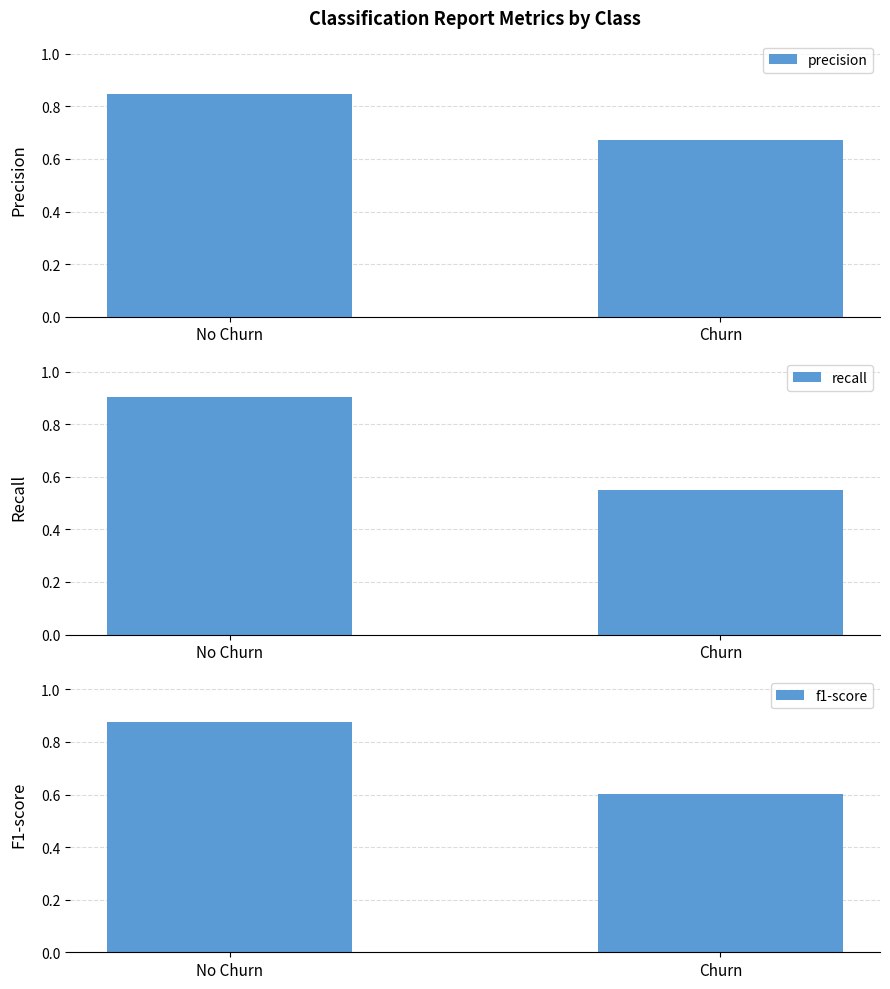

Reading left to right, transcribe all the data shown in this chart.

precision: No Churn=0.8	Churn=0.7
recall: No Churn=0.9	Churn=0.5
f1-score: No Churn=0.9	Churn=0.6